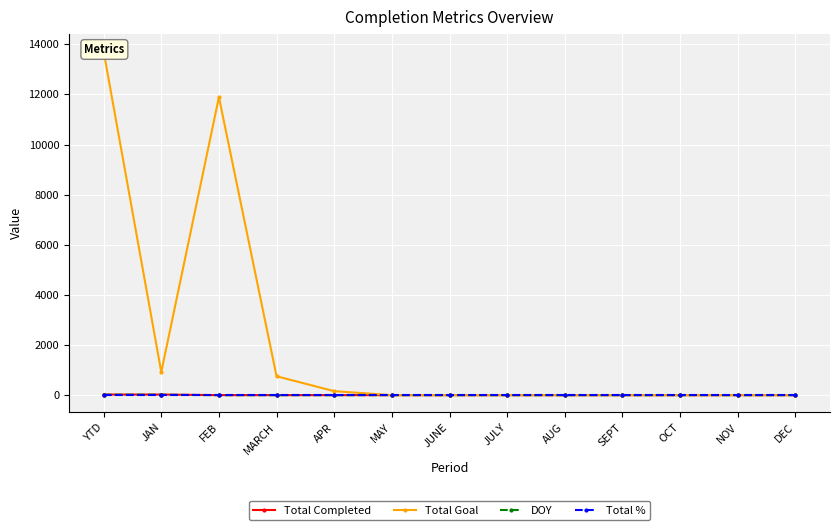

What are all the series names shown in the legend?

Total Completed, Total Goal, DOY, Total %